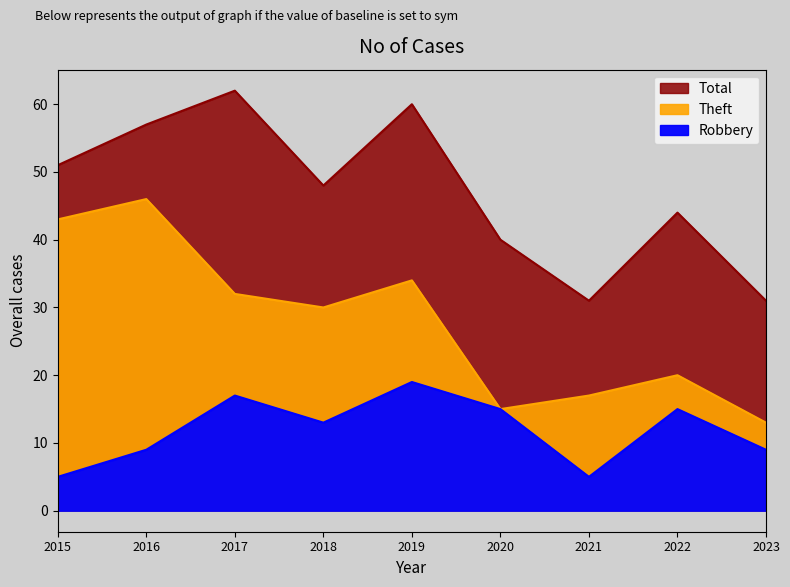

How many distinct data groups are displayed?

3